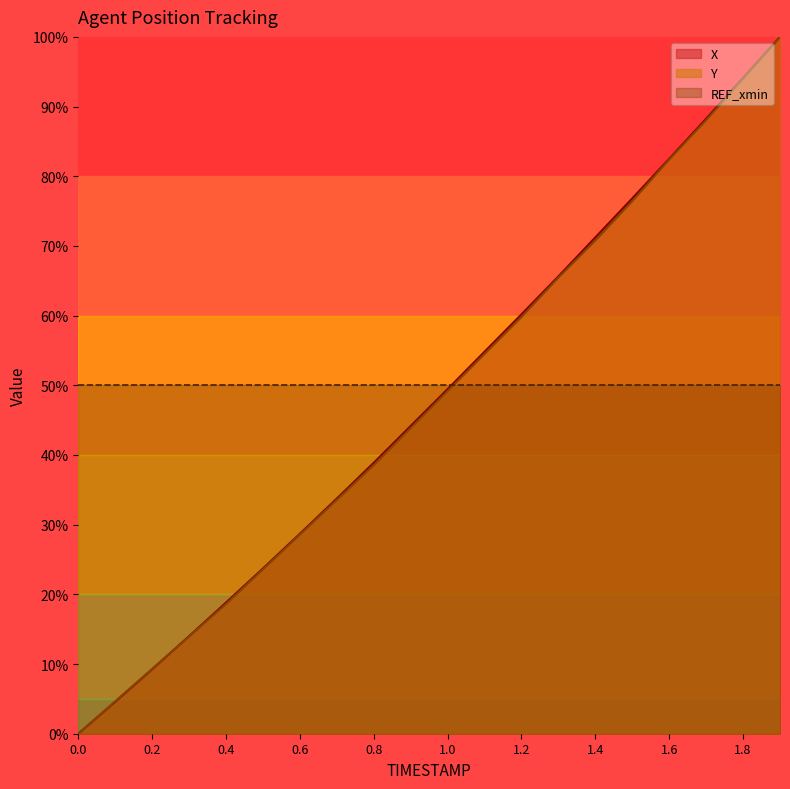

Where is Y nearest to the value 50?

1.0